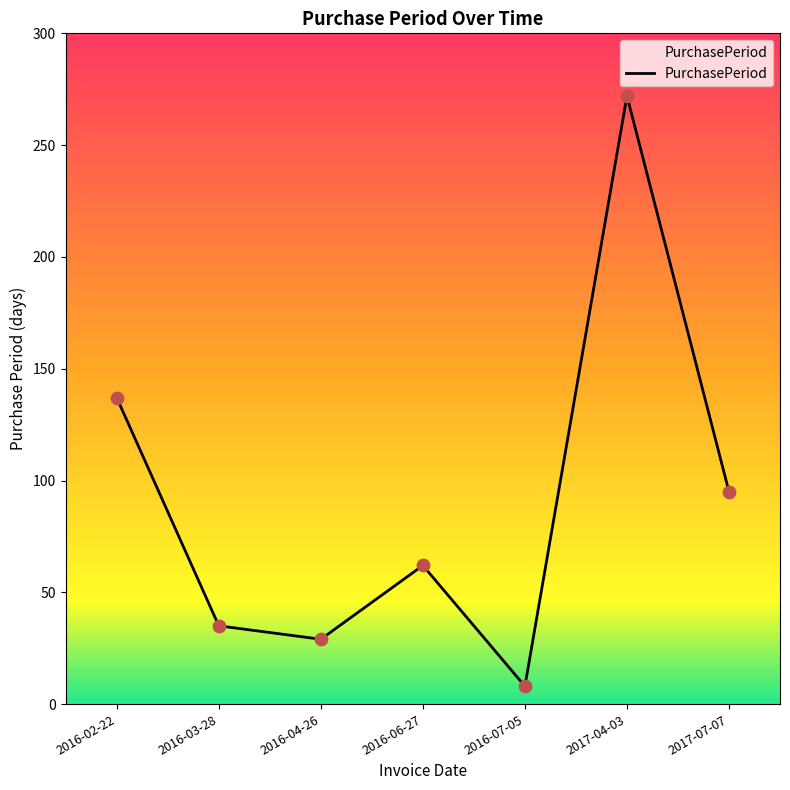

Approximately how many times larger is the value at 2016-06-27 compared to 2016-04-26?

2.1